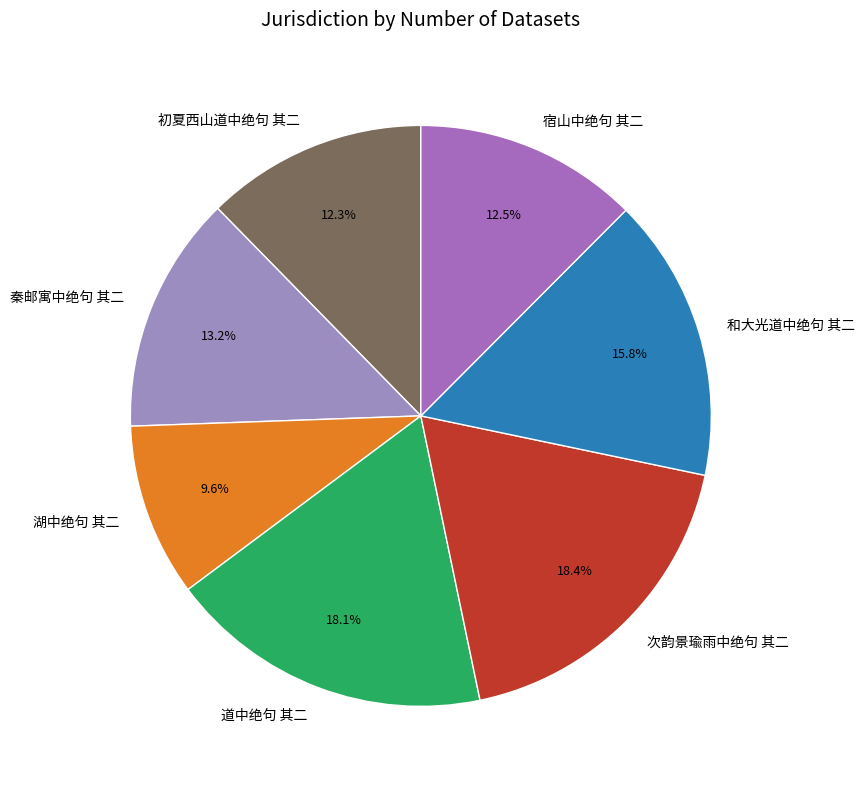

To the nearest percent, what is the difference between the largest and smallest slice percentages?

9%